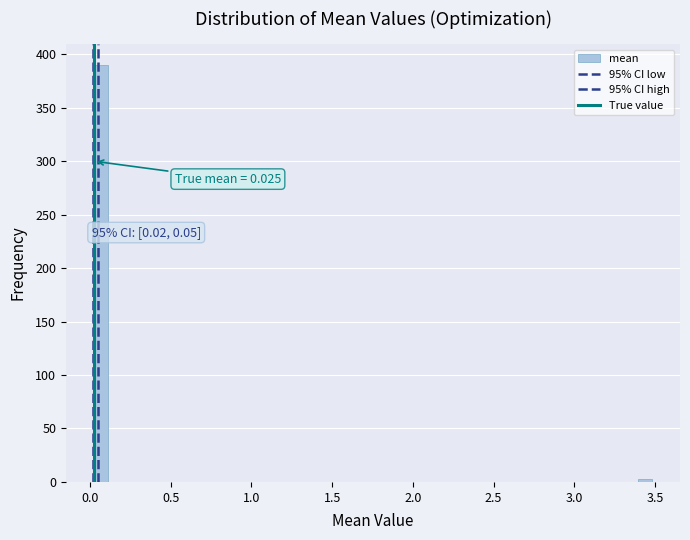

Read against the x-axis, roughly where is the centre of the tallest bar?

0.05